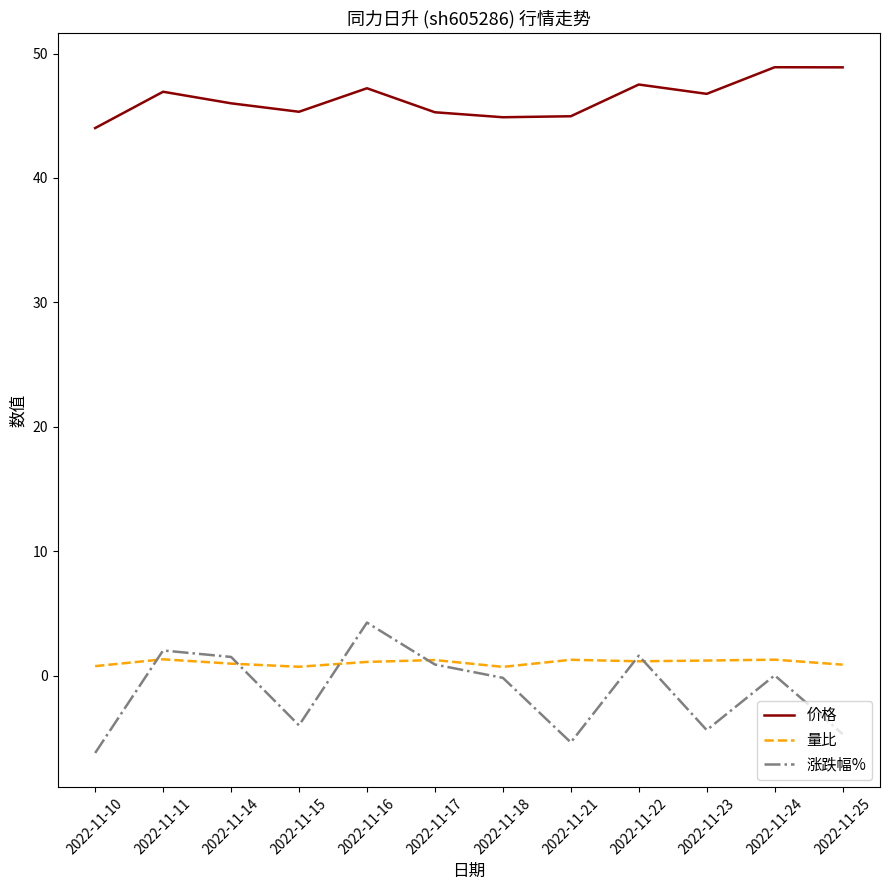

Count the number of categories in the chart.

12